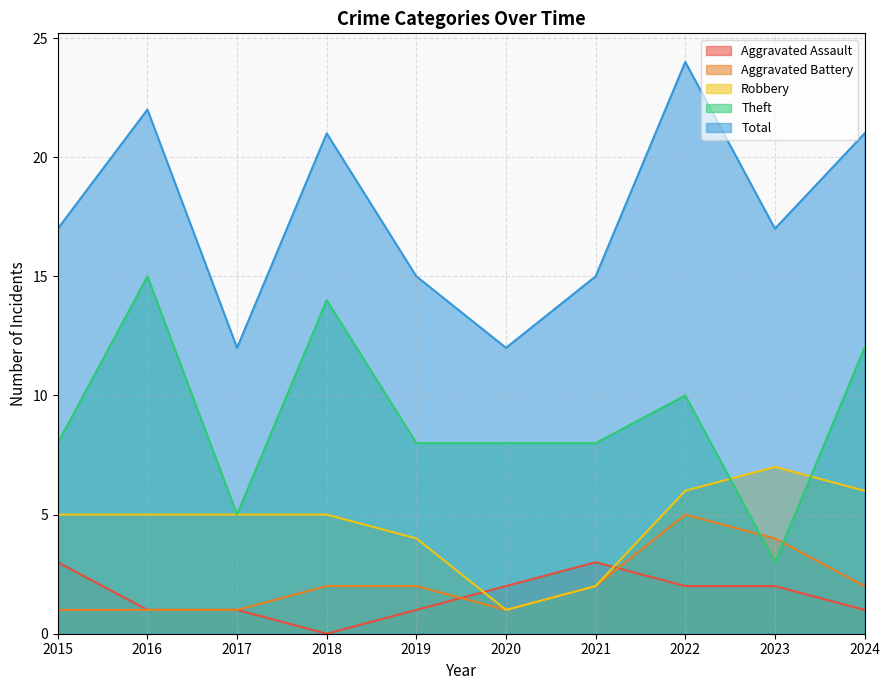

What is the greatest value displayed?

24